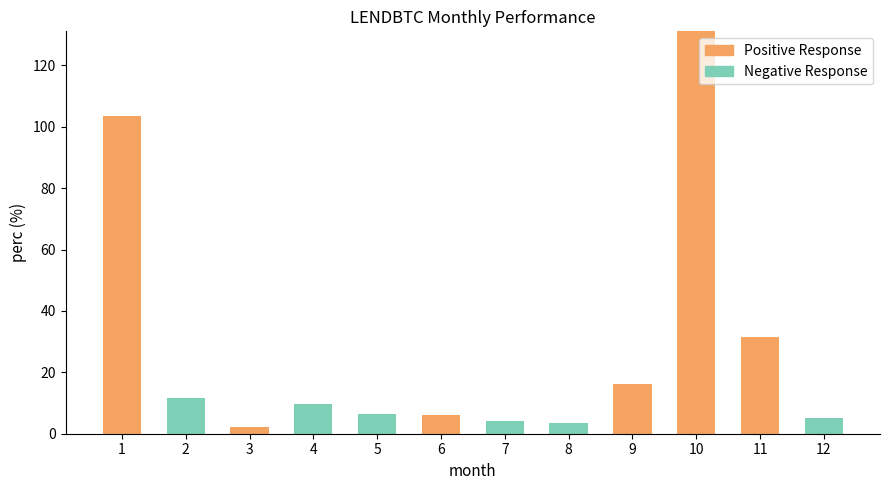

What are all the series names shown in the legend?

Positive Response, Negative Response